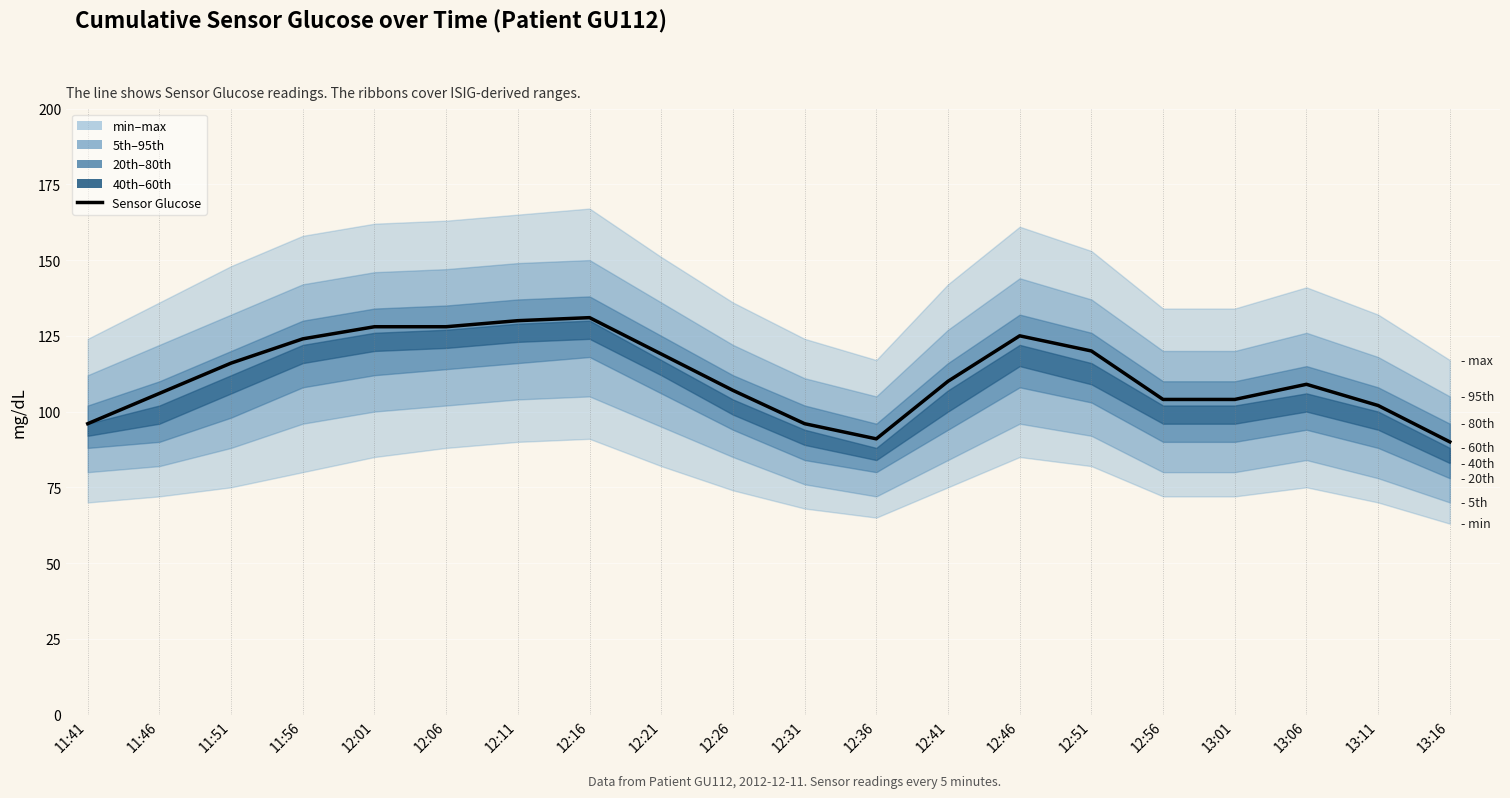

Where is the data nearest to the value 110?

12:41